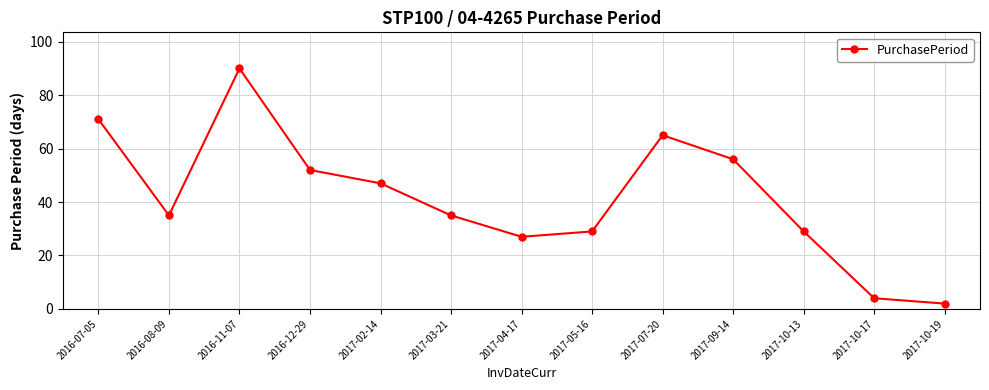

Where is the data nearest to the value 46?

2017-02-14